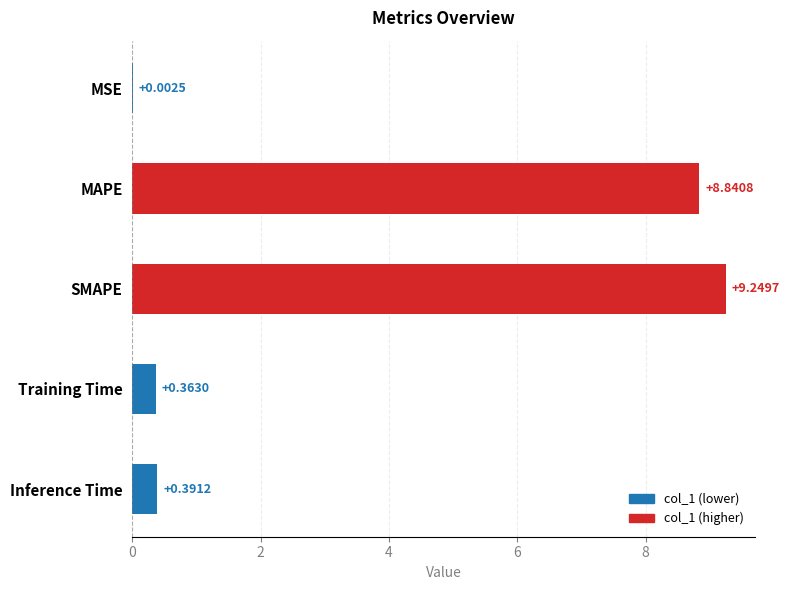

What is the sum of the values at Inference Time and Training Time?

0.8